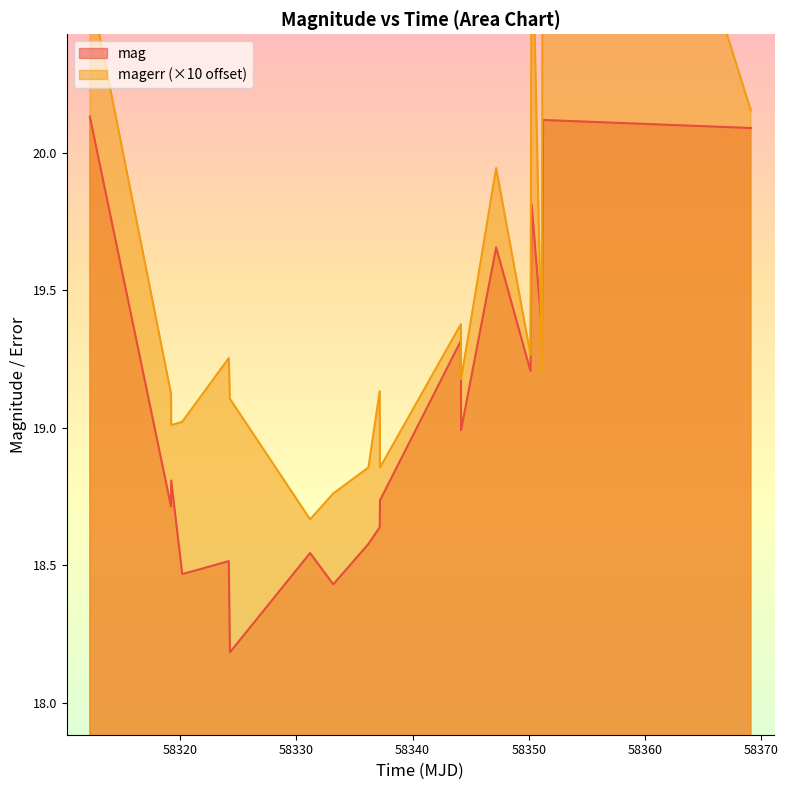

Which series has the widest spread of values?

magerr